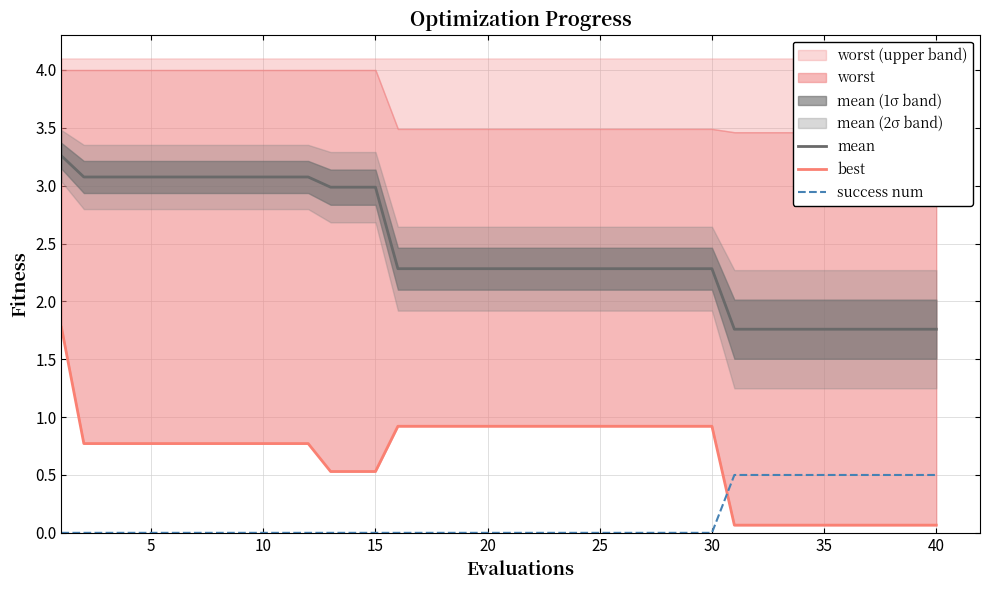

What is the lowest value of the mean series?

1.8